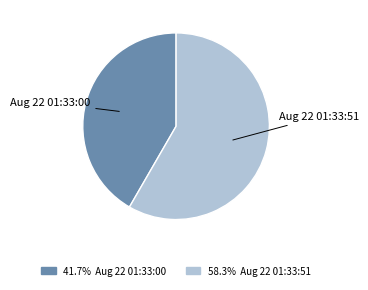

Is there any slice that represents more than half of the pie?

Yes